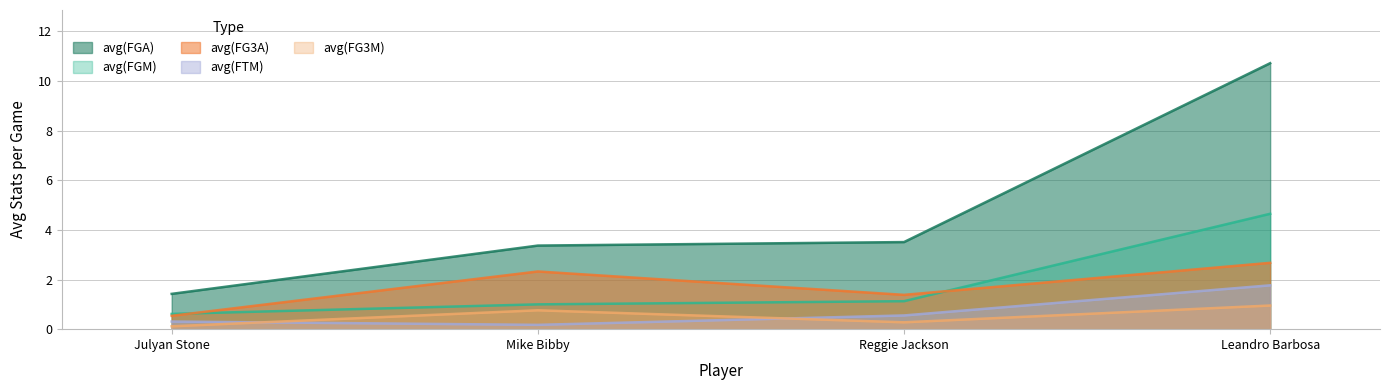

At Mike Bibby, list the series in order from largest to smallest.

avg(FGA), avg(FG3A), avg(FGM), avg(FG3M), avg(FTM)